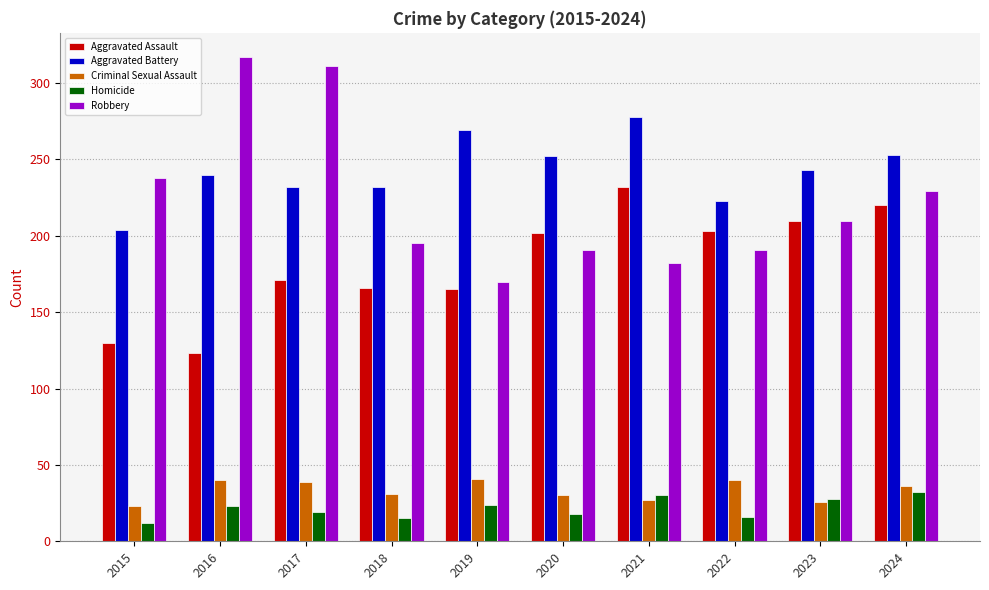

What is the spread (max minus min) of values at 2018?

217